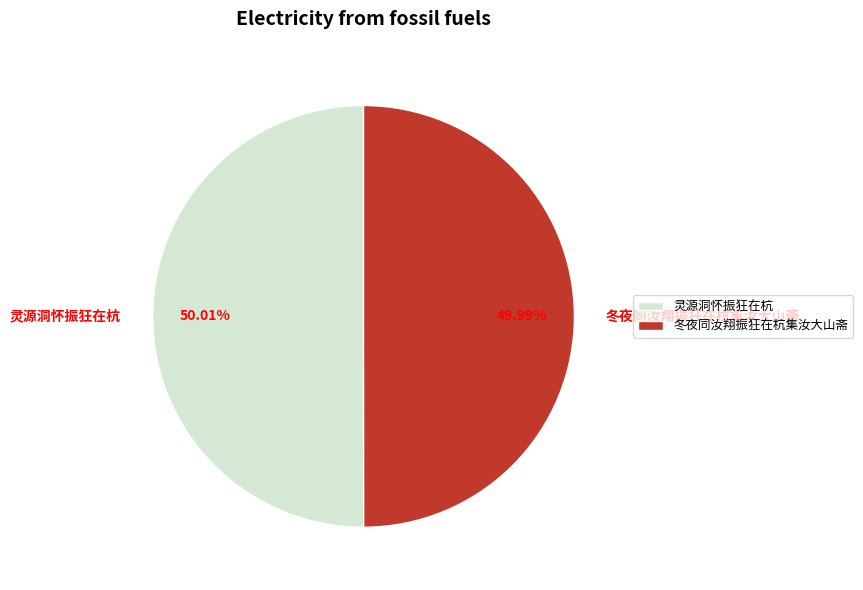

True or false: 灵源洞怀振狂在杭 accounts for 62% of the total.

False